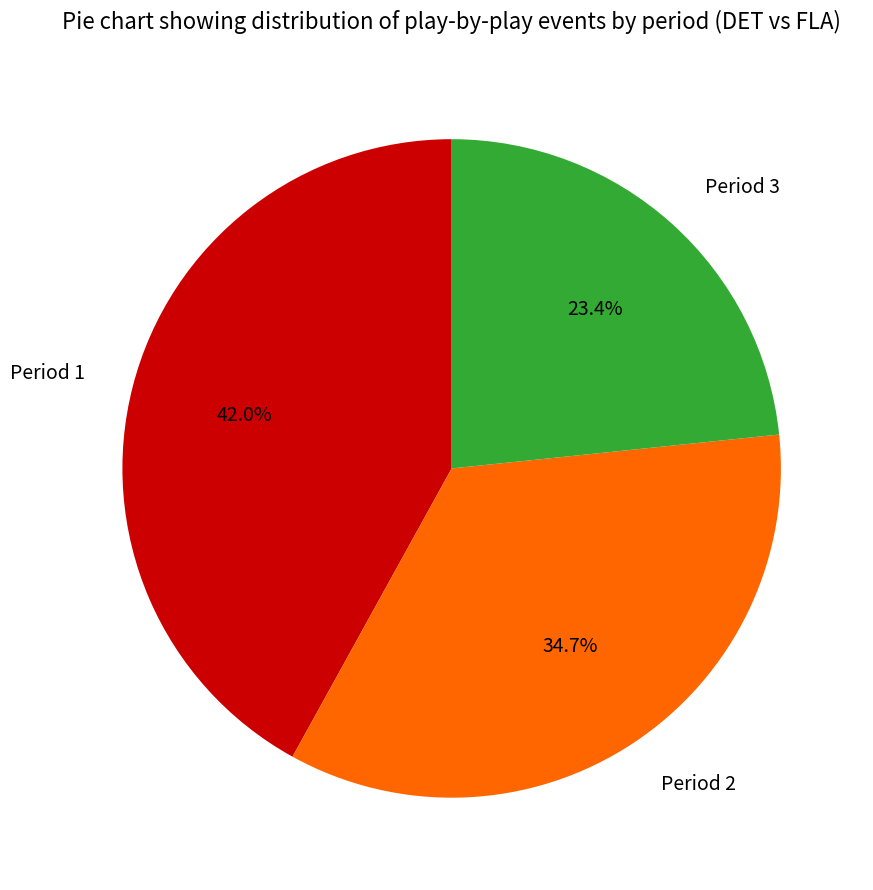

Rank the categories by value from lowest to highest.

Period 3, Period 2, Period 1